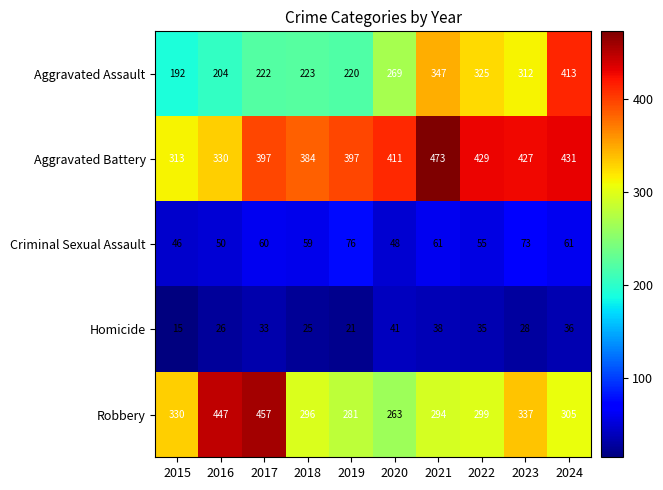

Which label corresponds to the smallest value in the chart?

2015